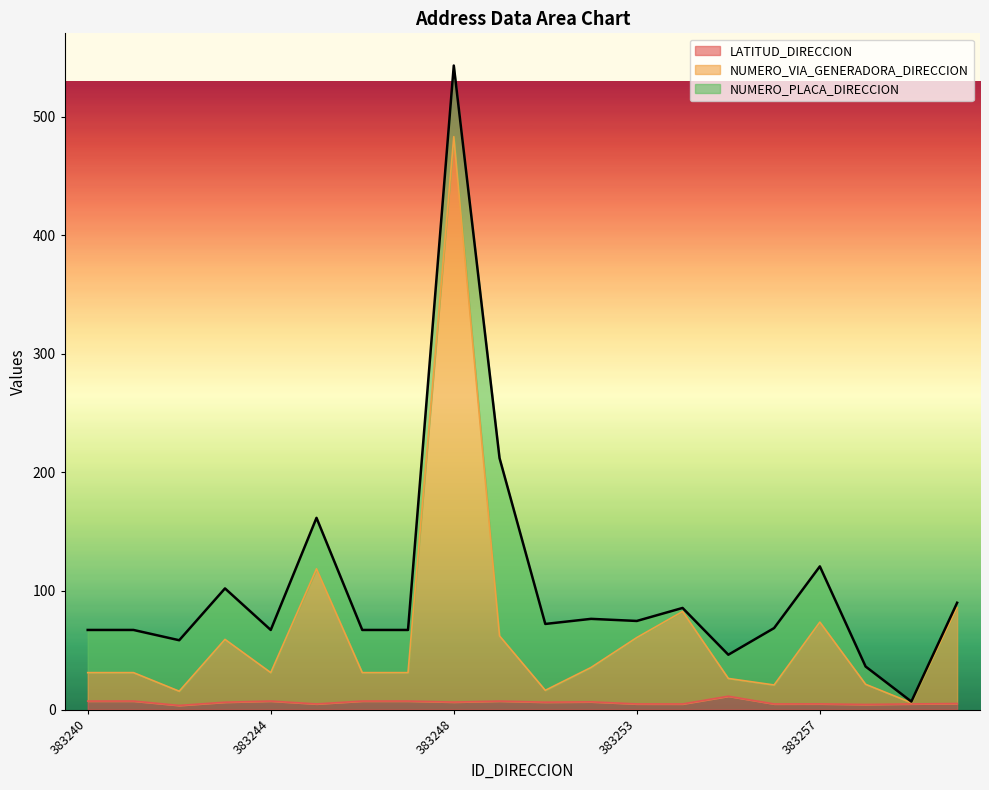

Which has a higher value, 383245 or 383242?

383245